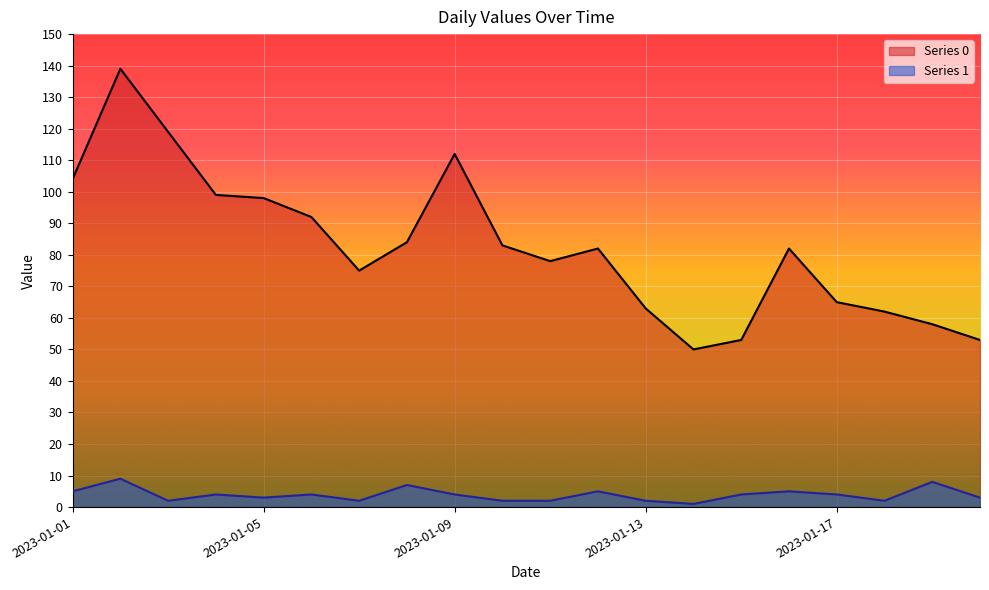

What are all the series names shown in the legend?

Series 0, Series 1